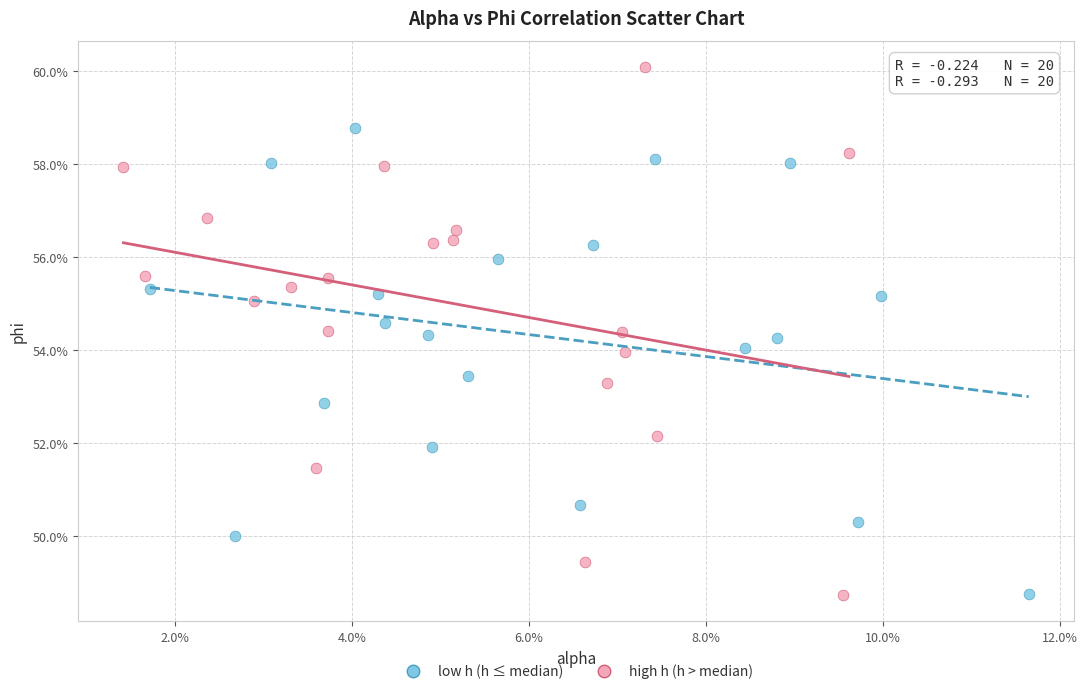

What are all the series names shown in the legend?

low h (h ≤ median), high h (h > median)